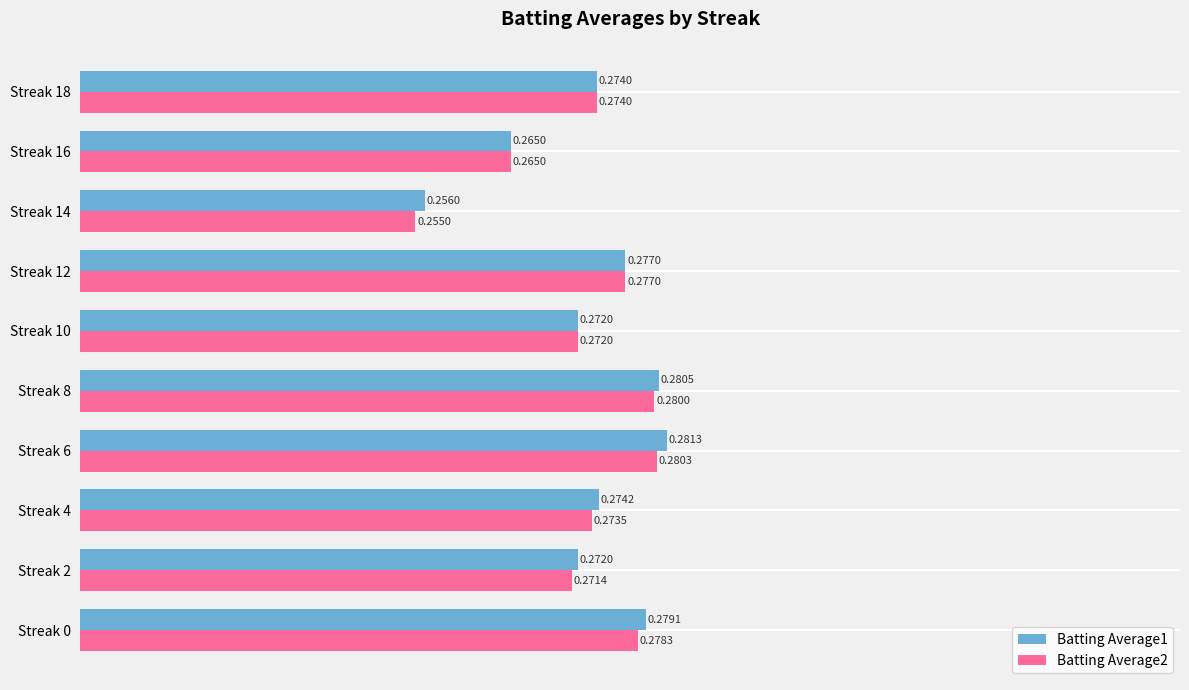

What is the sum of all Batting Average2 values?

2.7